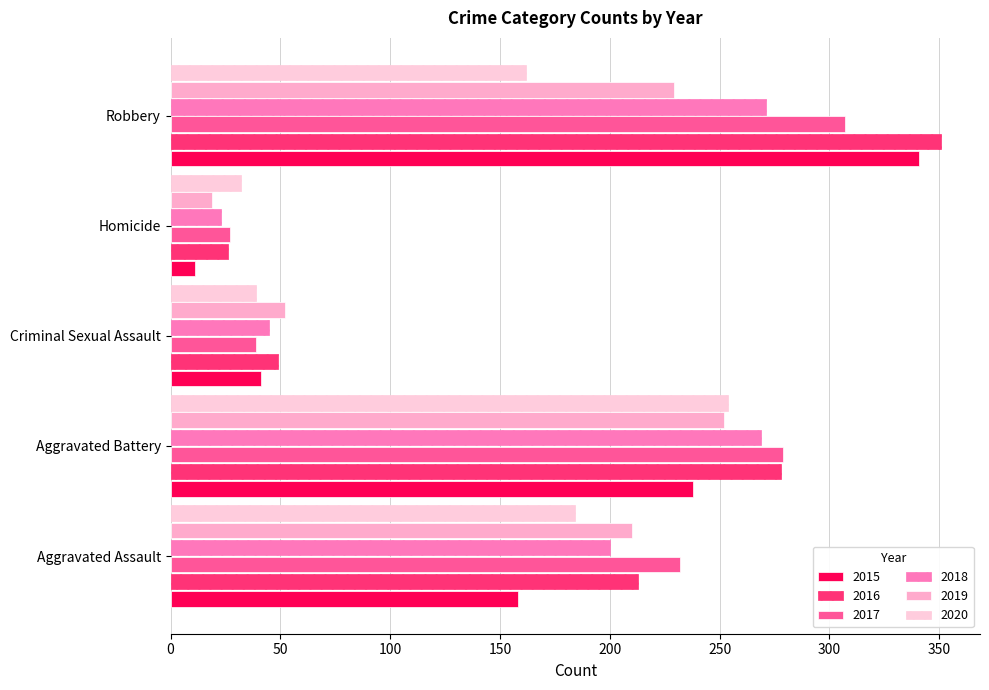

How many data points does each series have?

5